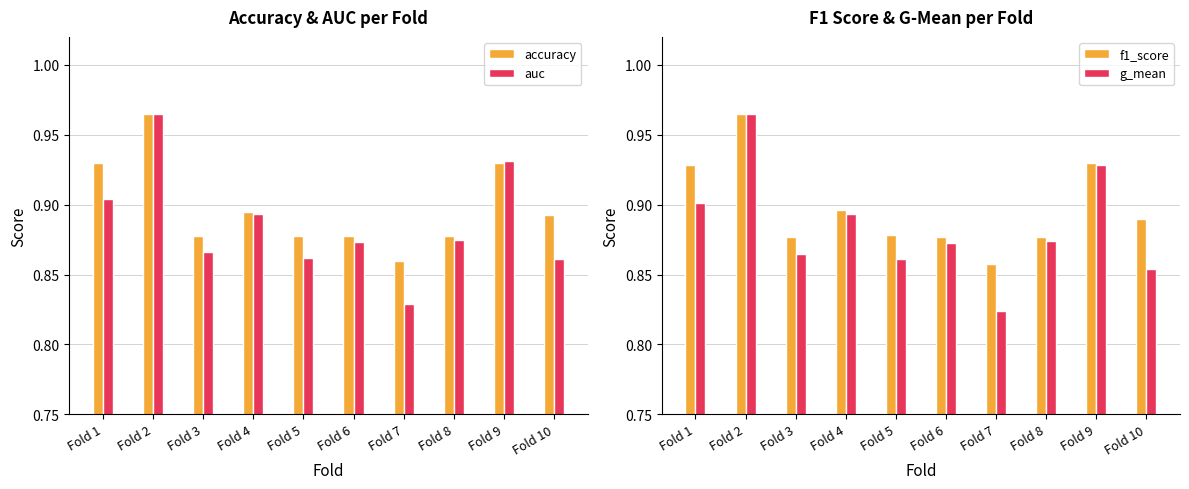

What is the highest value of the g_mean series?

1.0